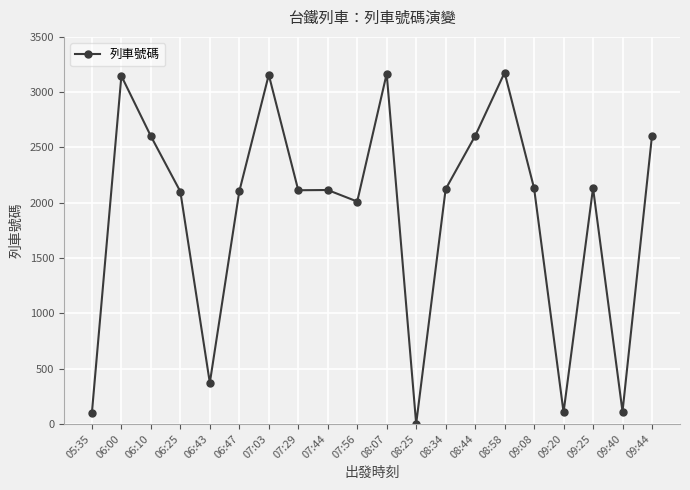

Which label corresponds to the smallest value in the chart?

08:25